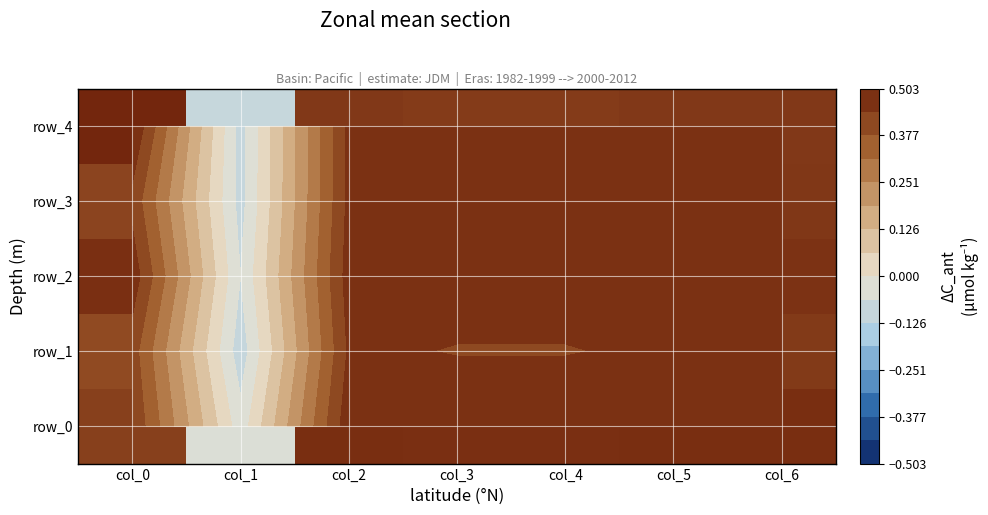

Which series has the largest total across all categories?

row_0